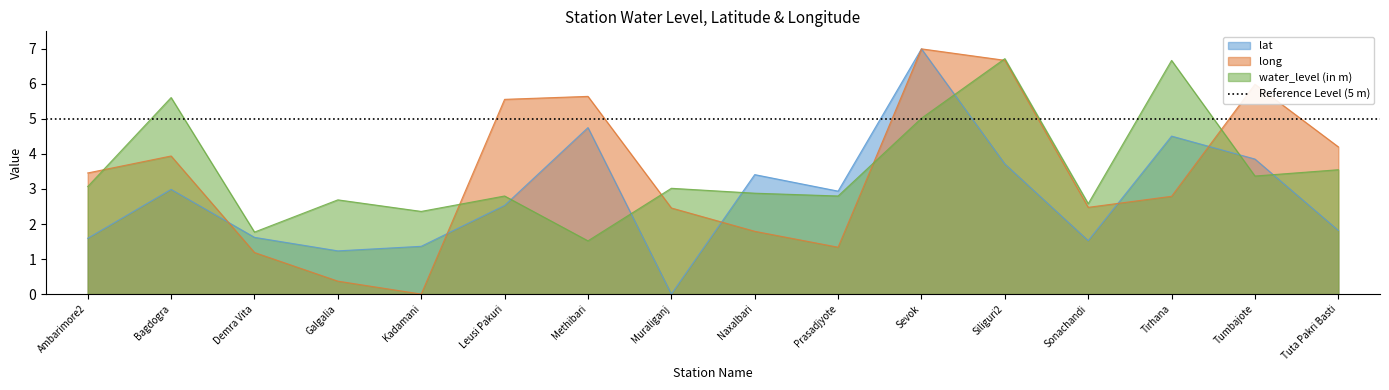

At which category is the sum across all series the highest?

Sevok